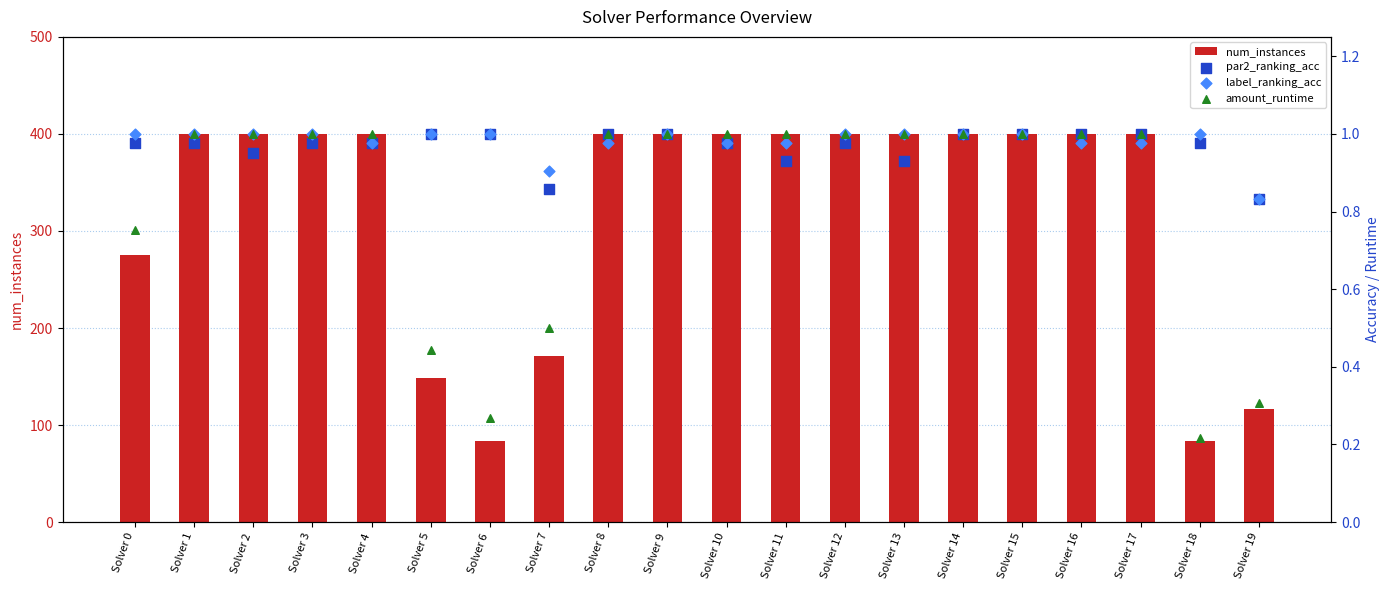

Which series has the largest total across all categories?

num_instances